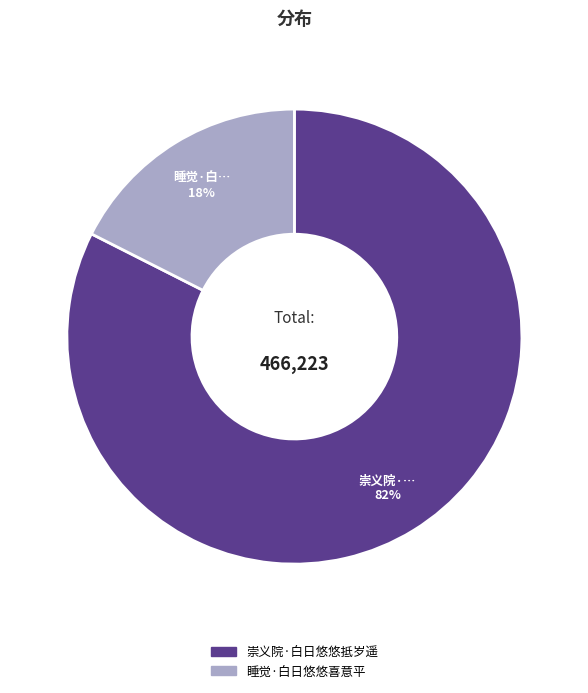

Is there a majority slice in this chart?

Yes